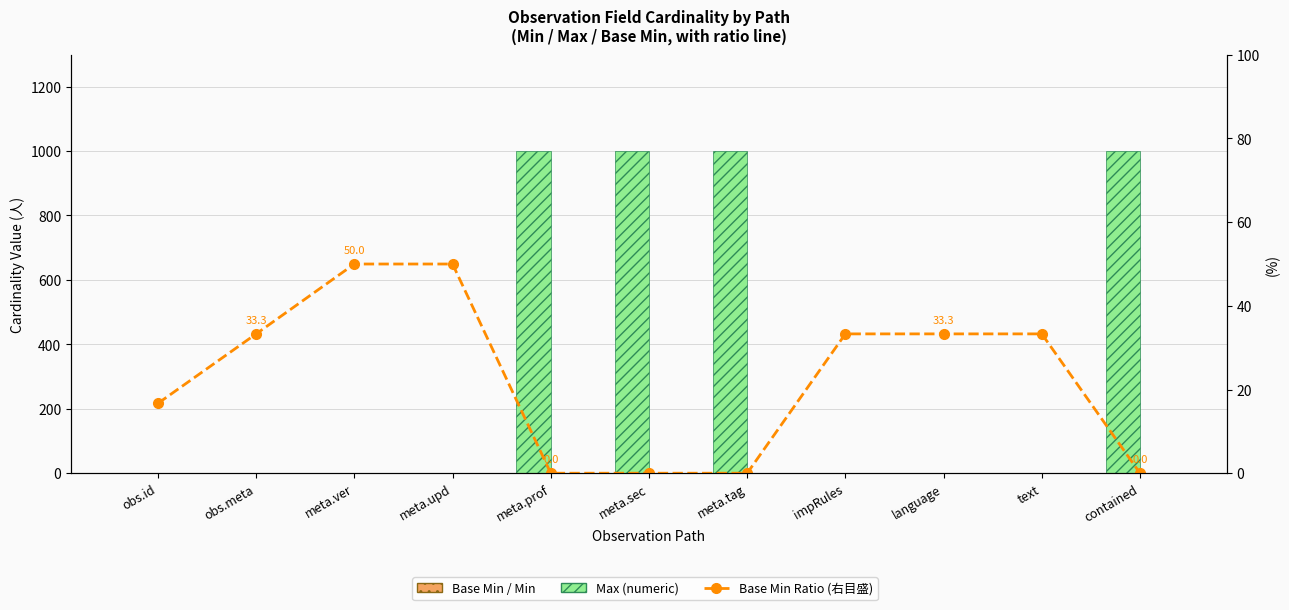

Which has a higher value, obs.meta or meta.upd?

obs.meta